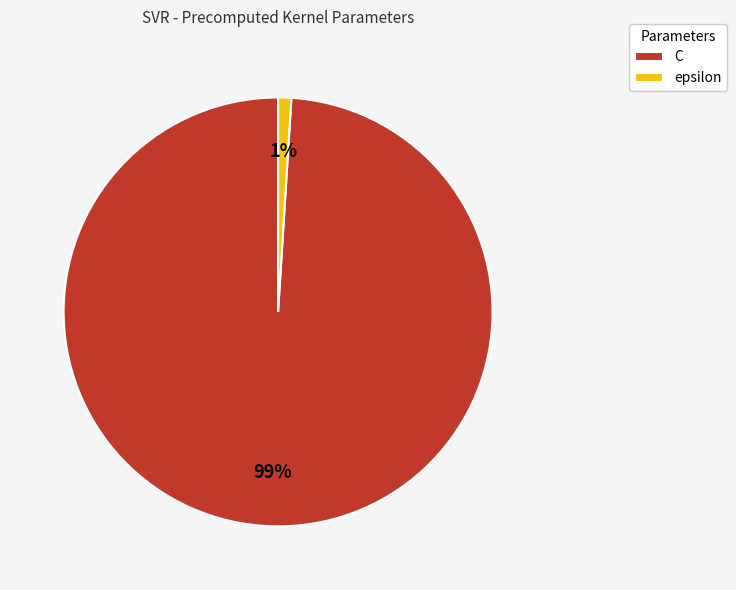

Count the number of slices in the pie.

2